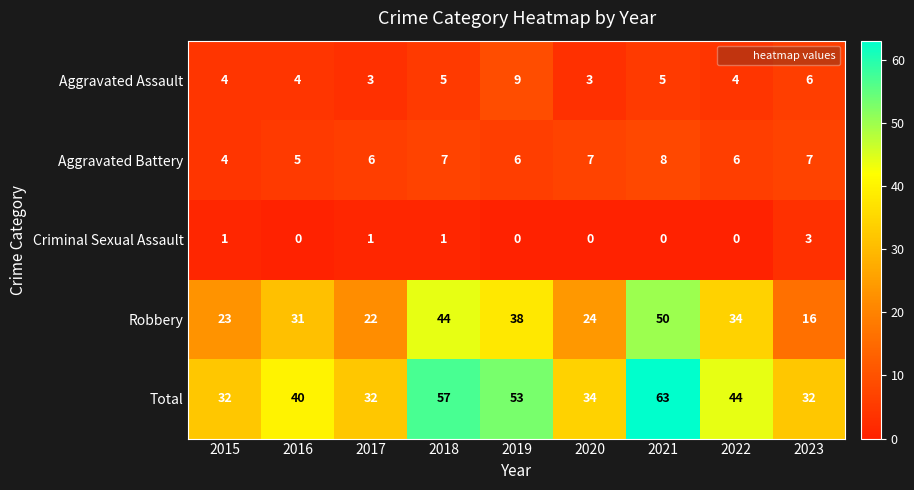

What is the approximate value of Aggravated Battery at 2021?

8